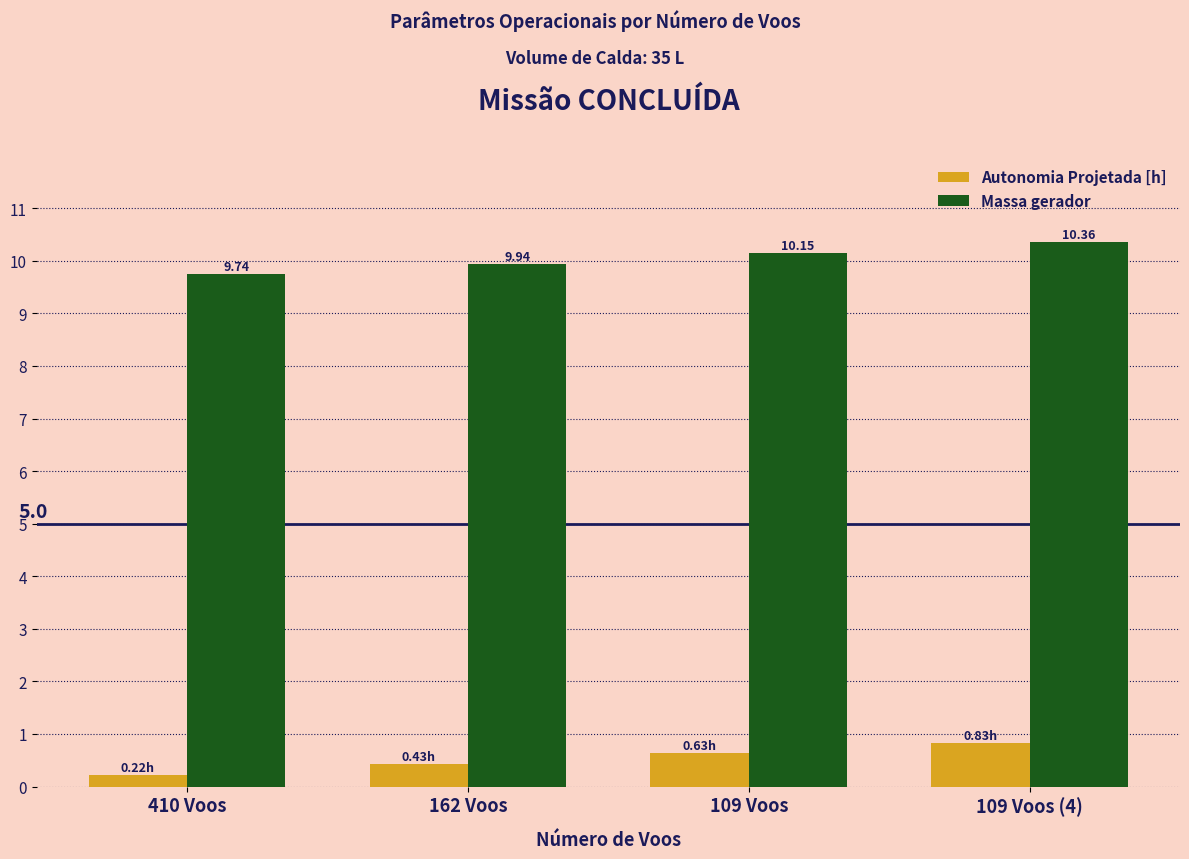

How many groups of bars are there?

4